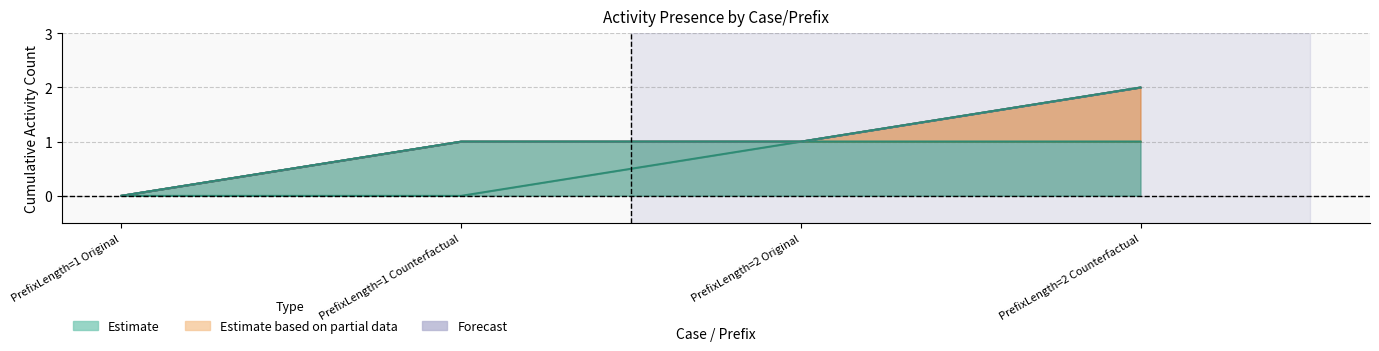

What is the label of the 3rd point from the right?

PrefixLength=1 Counterfactual